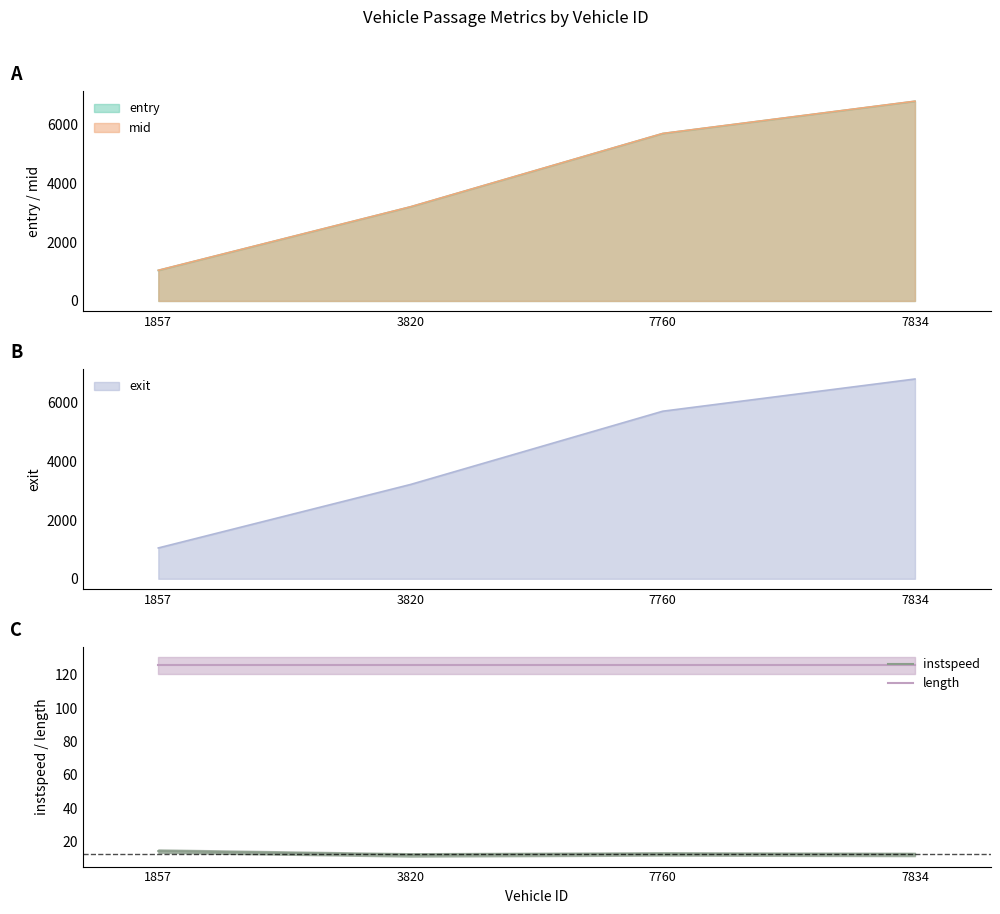

What is the highest value of the instspeed series?

14.4